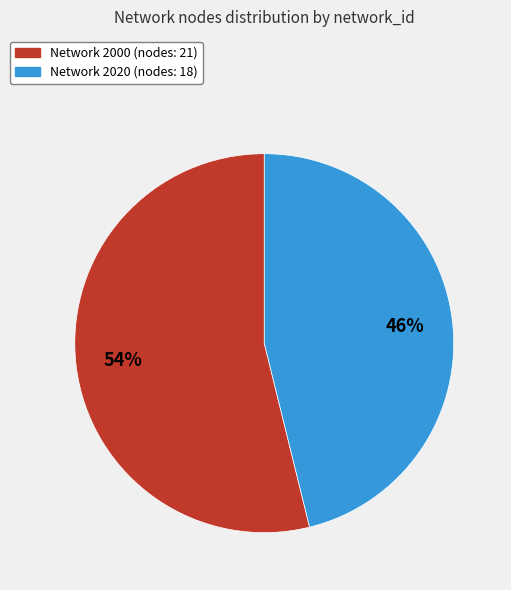

To the nearest percent, what is the average slice percentage?

50%